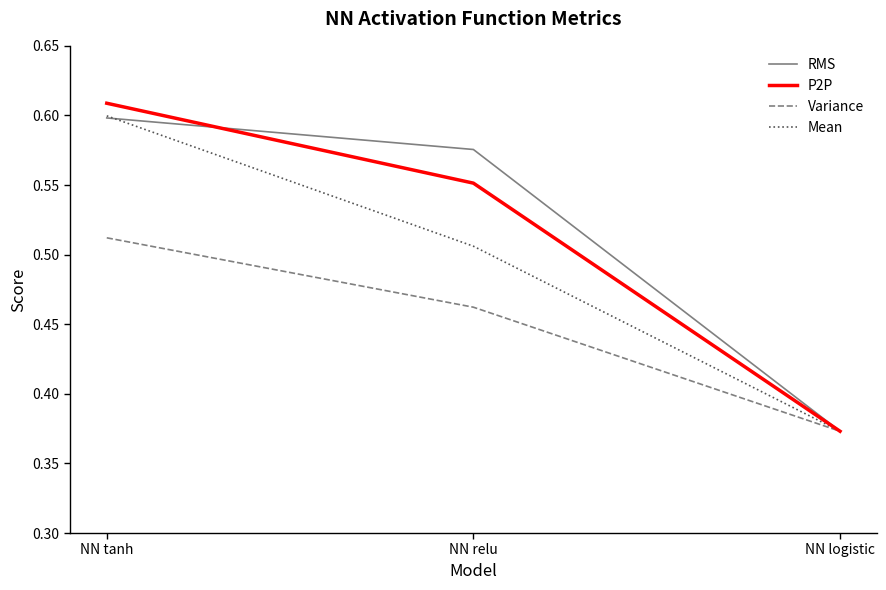

Does the chart display data point markers on the line(s)?

No